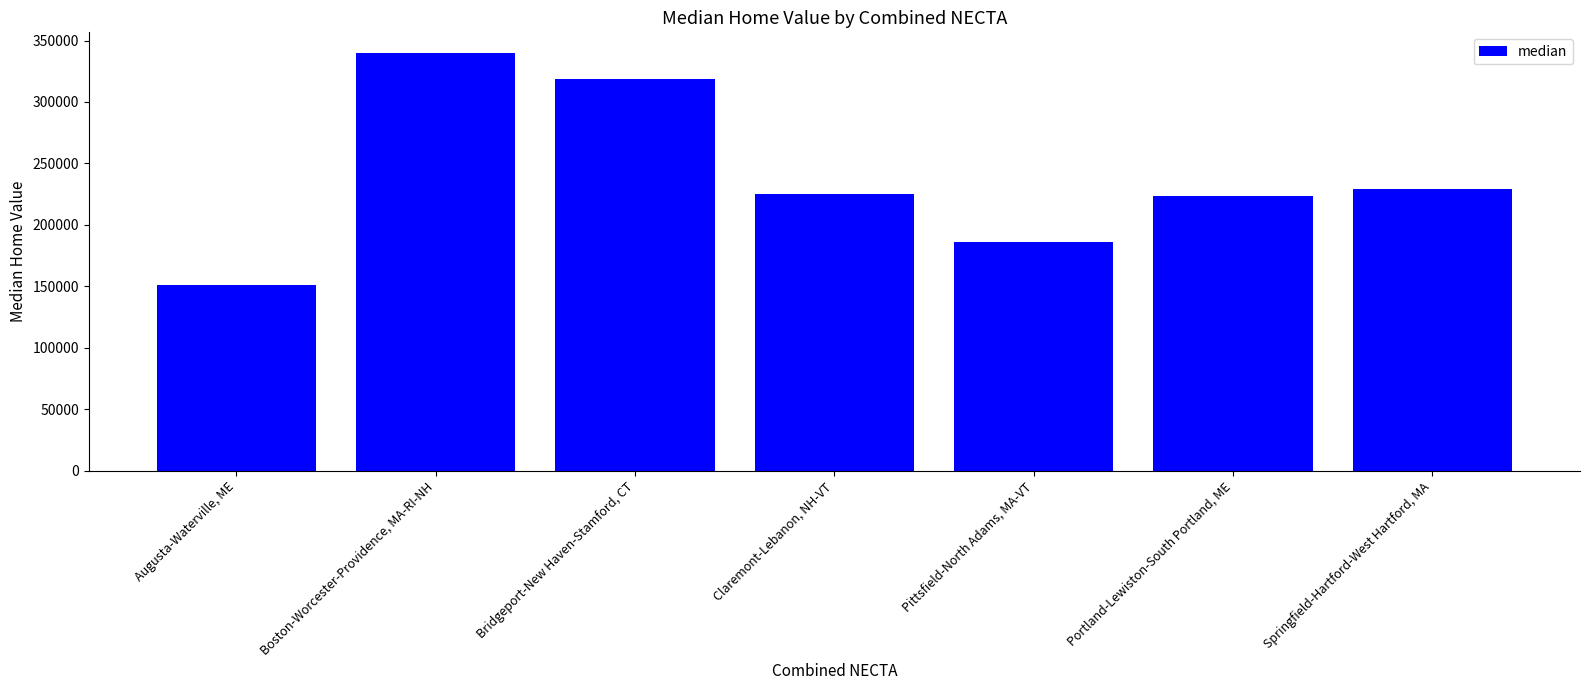

What is the value of the 1st bar from the left?

150700